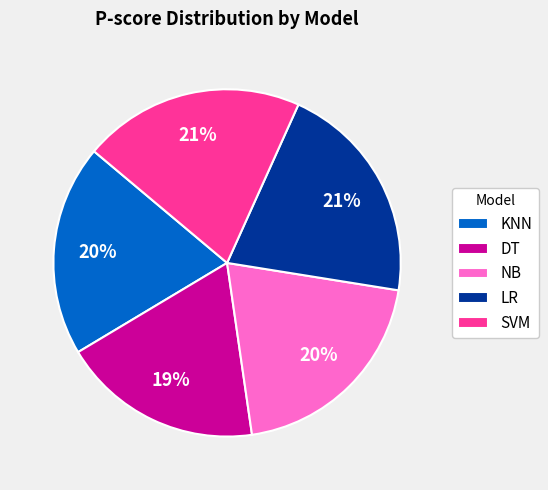

Is NB the majority of the pie?

No